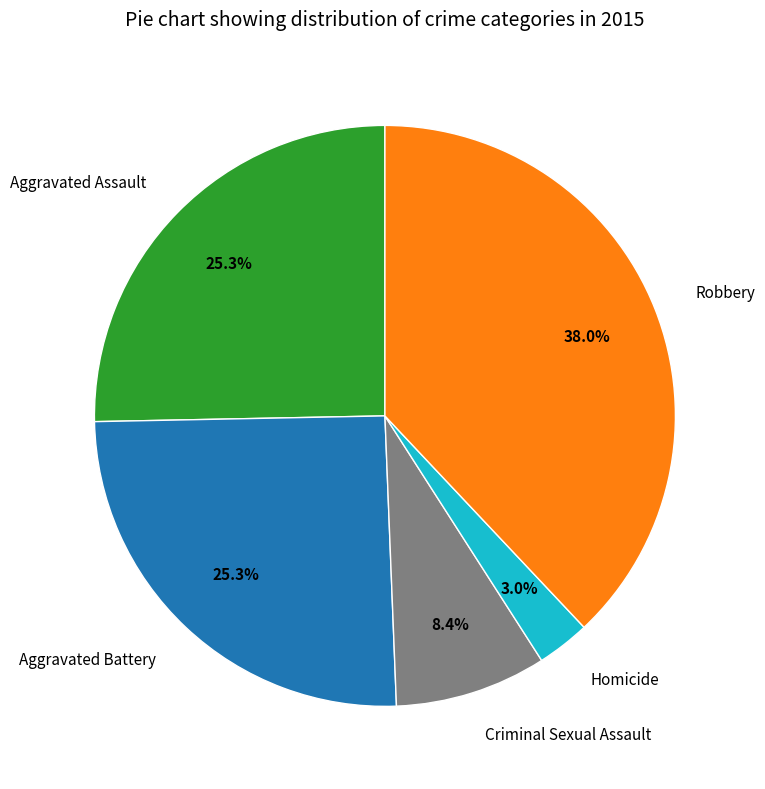

What percentage is NOT represented by Homicide?

97.0%